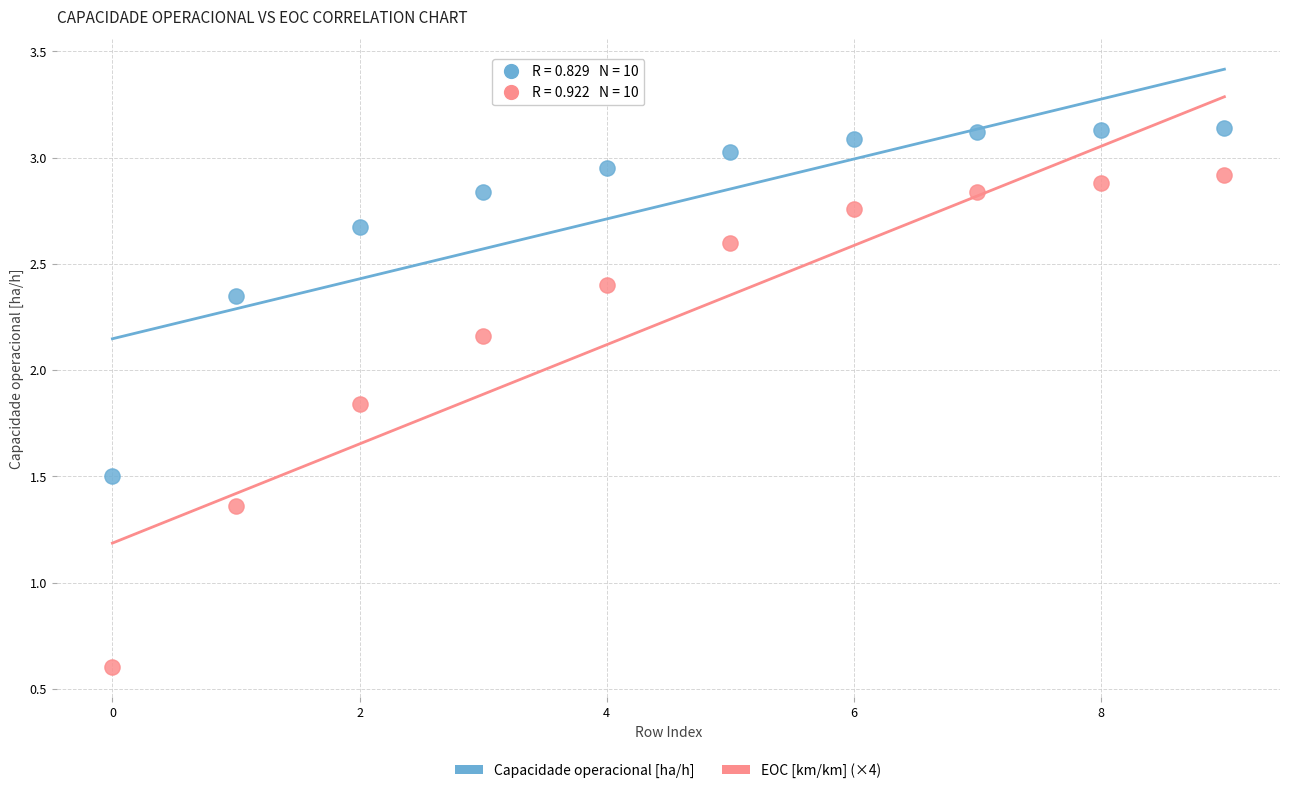

Which series reaches the minimum Y coordinate?

EOC [km/km] (×4)